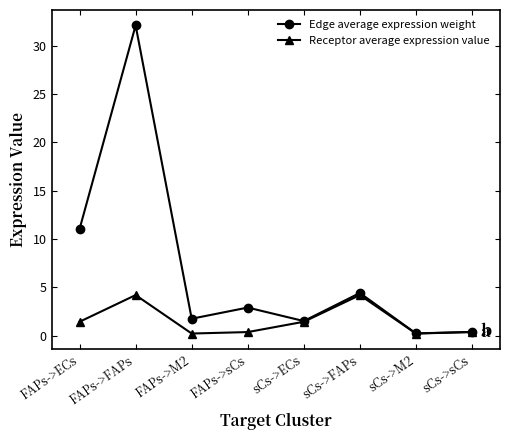

At which label is Edge average expression weight closest to 16?

FAPs->ECs